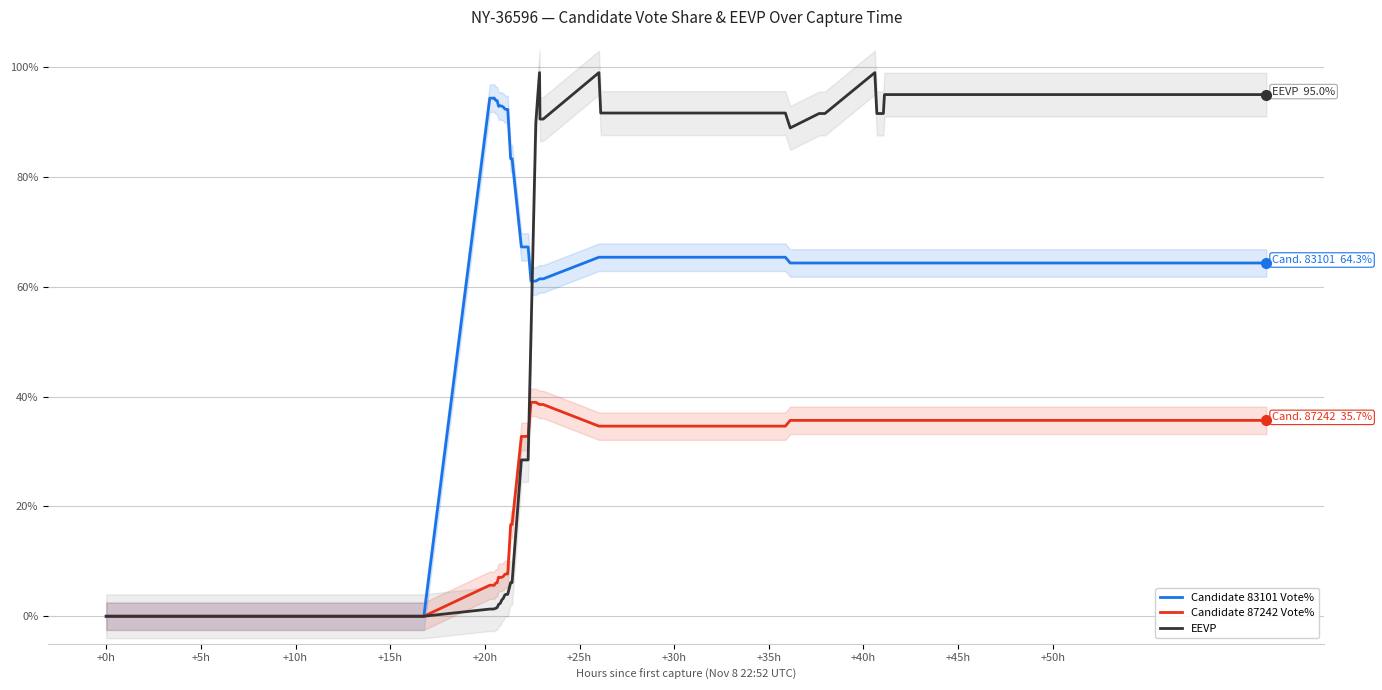

At which label does Candidate 83101 Vote% first exceed 65?

+20h